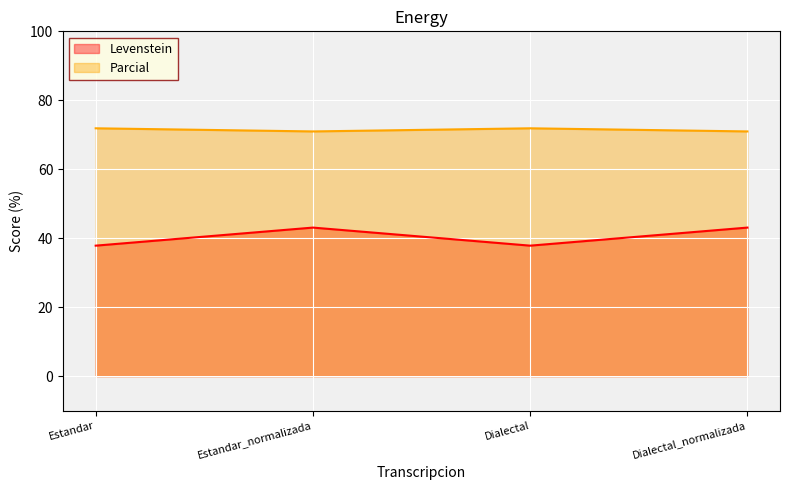

What is the difference between the maximum and minimum values in the Parcial series?

0.9